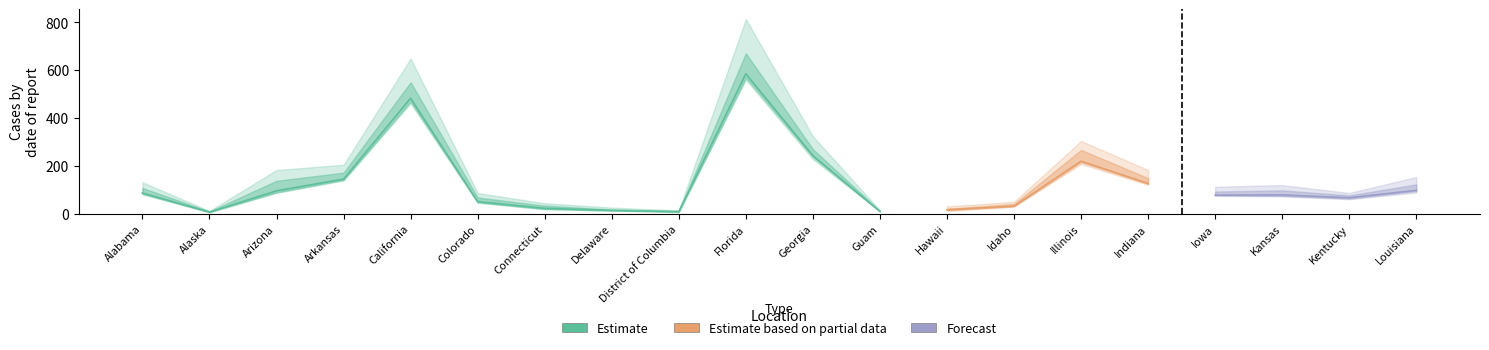

What is the label of the 7th point from the right?

Idaho